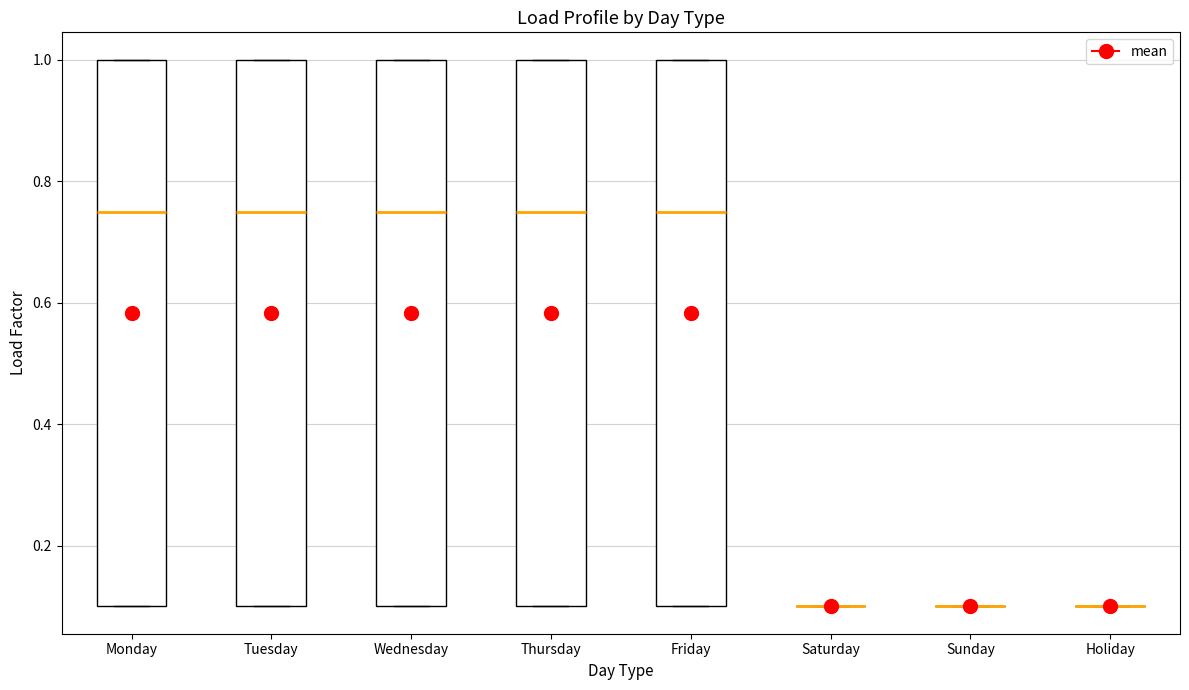

Reading left to right, read every box against the y-axis: the position of its median line, the range the box covers, and the ends of its whiskers. The values are not printed on the chart, so give them approximately, as read against the axis.

Monday: median 0.76, box 0.10 to 1.00, whiskers 0.10 to 1.00
Tuesday: median 0.76, box 0.10 to 1.00, whiskers 0.10 to 1.00
Wednesday: median 0.76, box 0.10 to 1.00, whiskers 0.10 to 1.00
Thursday: median 0.76, box 0.10 to 1.00, whiskers 0.10 to 1.00
Friday: median 0.76, box 0.10 to 1.00, whiskers 0.10 to 1.00
Saturday: box collapsed to a line at 0.10, whiskers 0.10 to 0.10
Sunday: box collapsed to a line at 0.10, whiskers 0.10 to 0.10
Holiday: box collapsed to a line at 0.10, whiskers 0.10 to 0.10